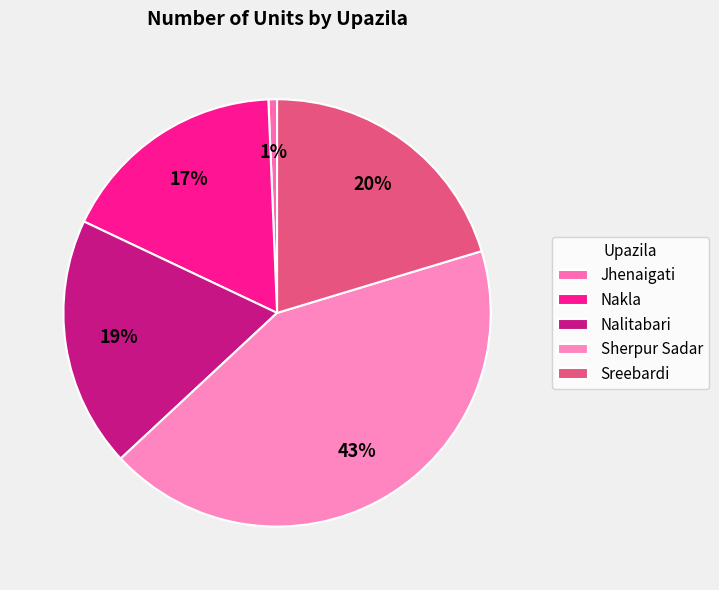

The Sherpur Sadar slice represents 35% of the pie. True or false?

False